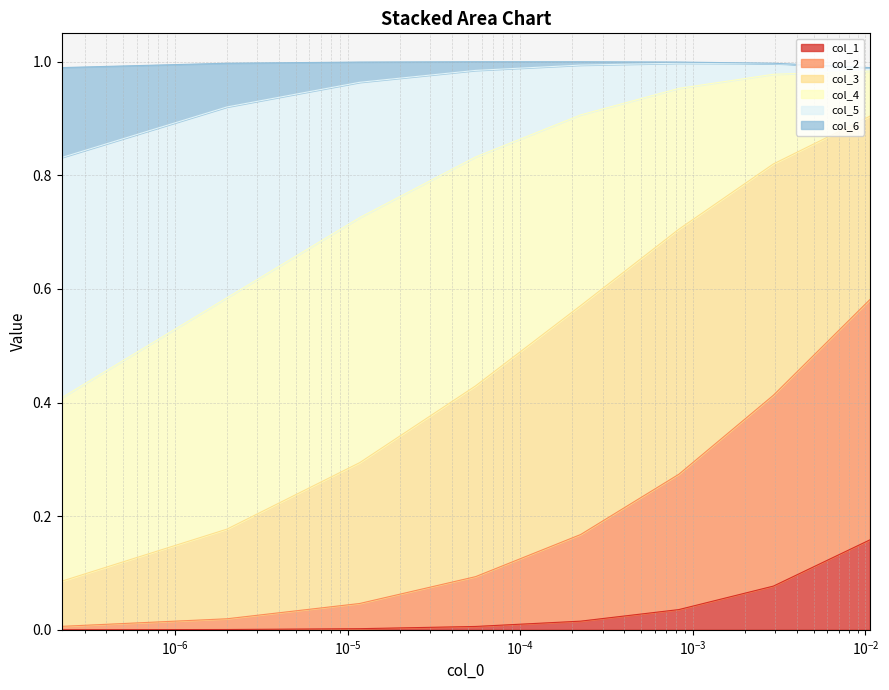

Which series has the largest range (max minus min)?

col_5